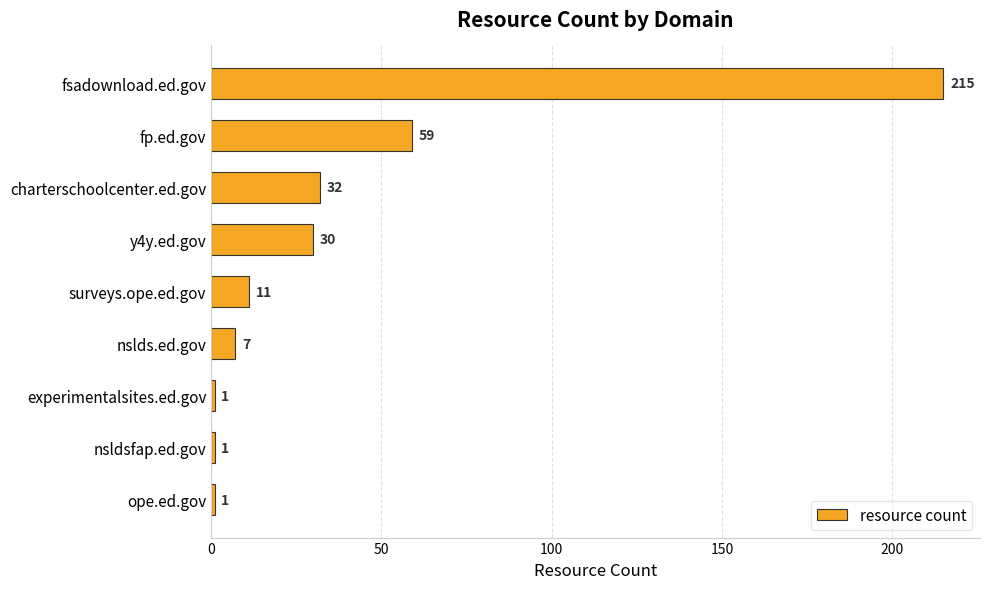

What is the minimum value shown in the chart?

1